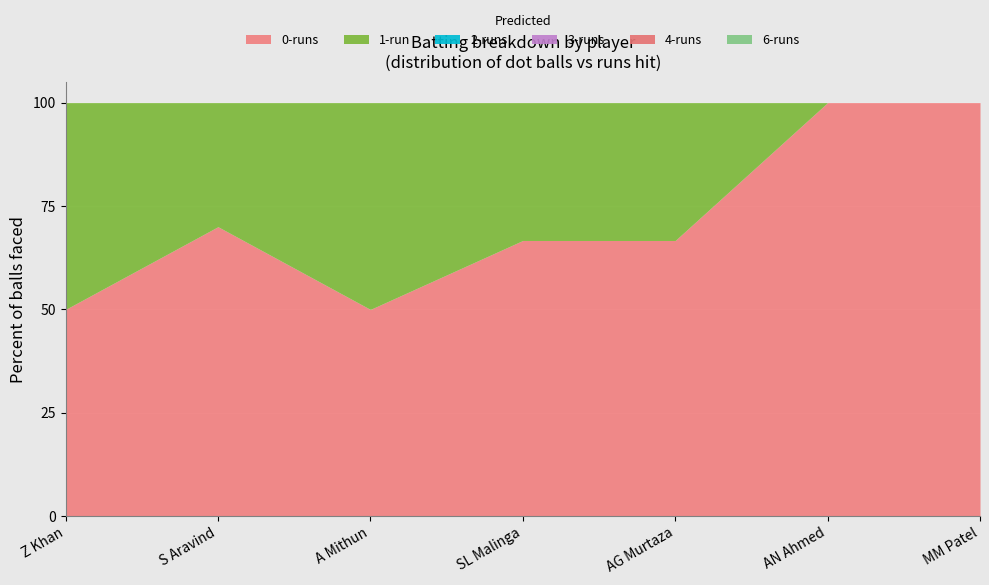

At which label is 0-runs closest to 4?

Z Khan